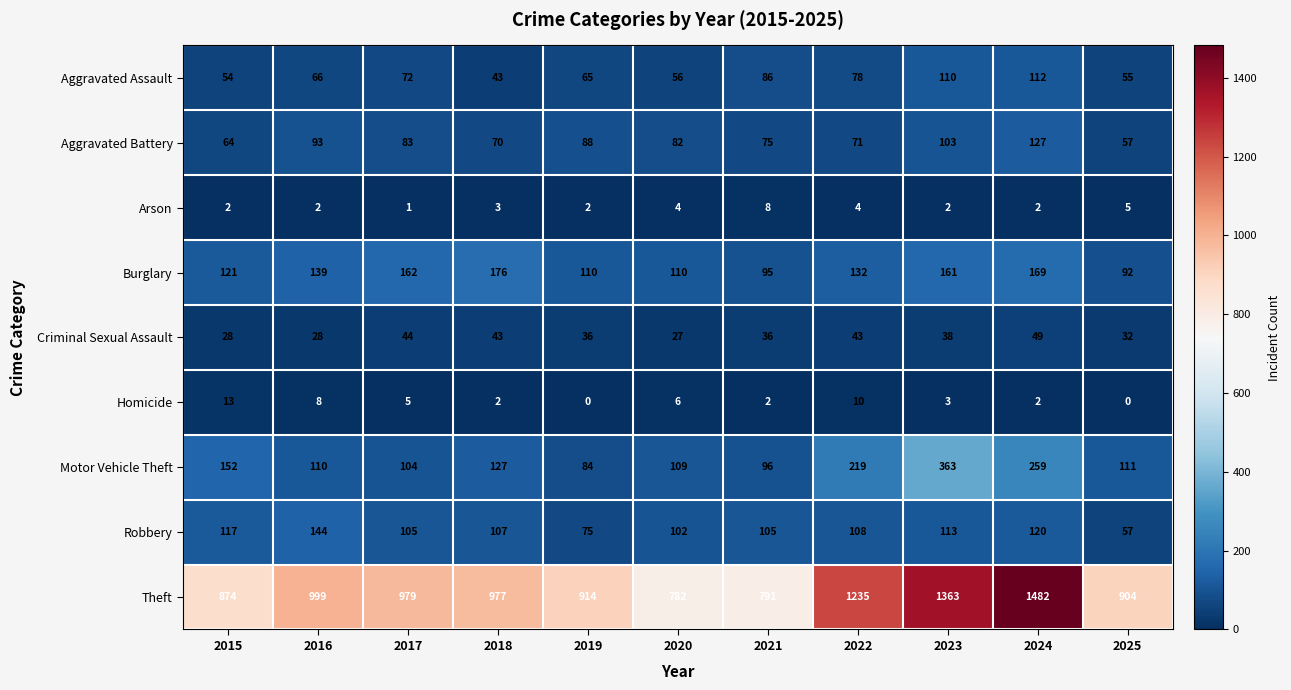

Rank the series by their maximum value, from highest to lowest.

Theft, Motor Vehicle Theft, Burglary, Robbery, Aggravated Battery, Aggravated Assault, Criminal Sexual Assault, Homicide, Arson